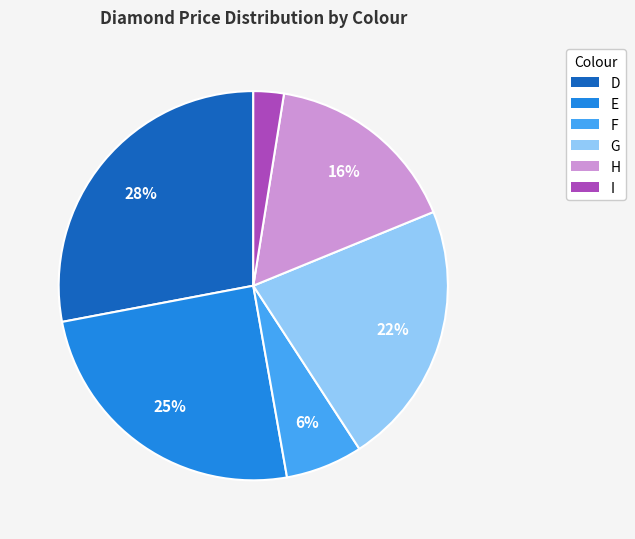

Is there any slice that represents more than half of the pie?

No